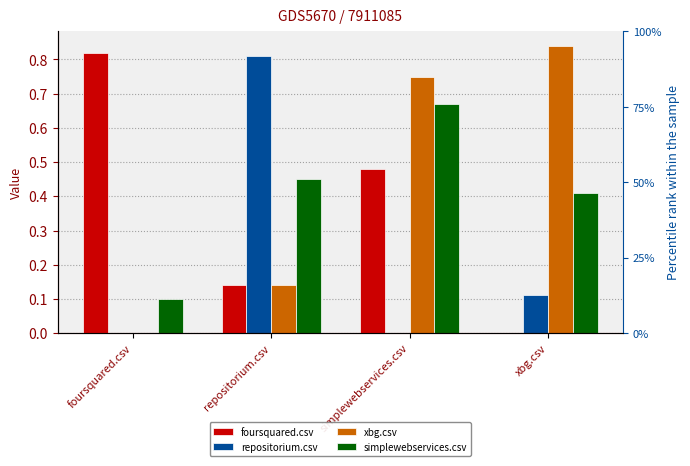

What is the label of the 4th bar from the left?

xbg.csv